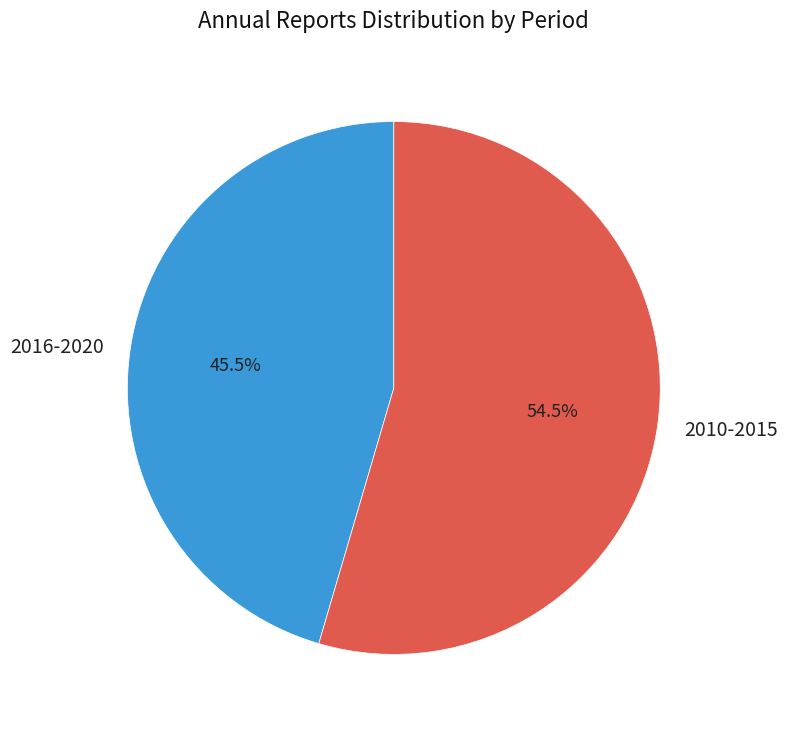

Which category has the smallest portion of the pie?

2016-2020